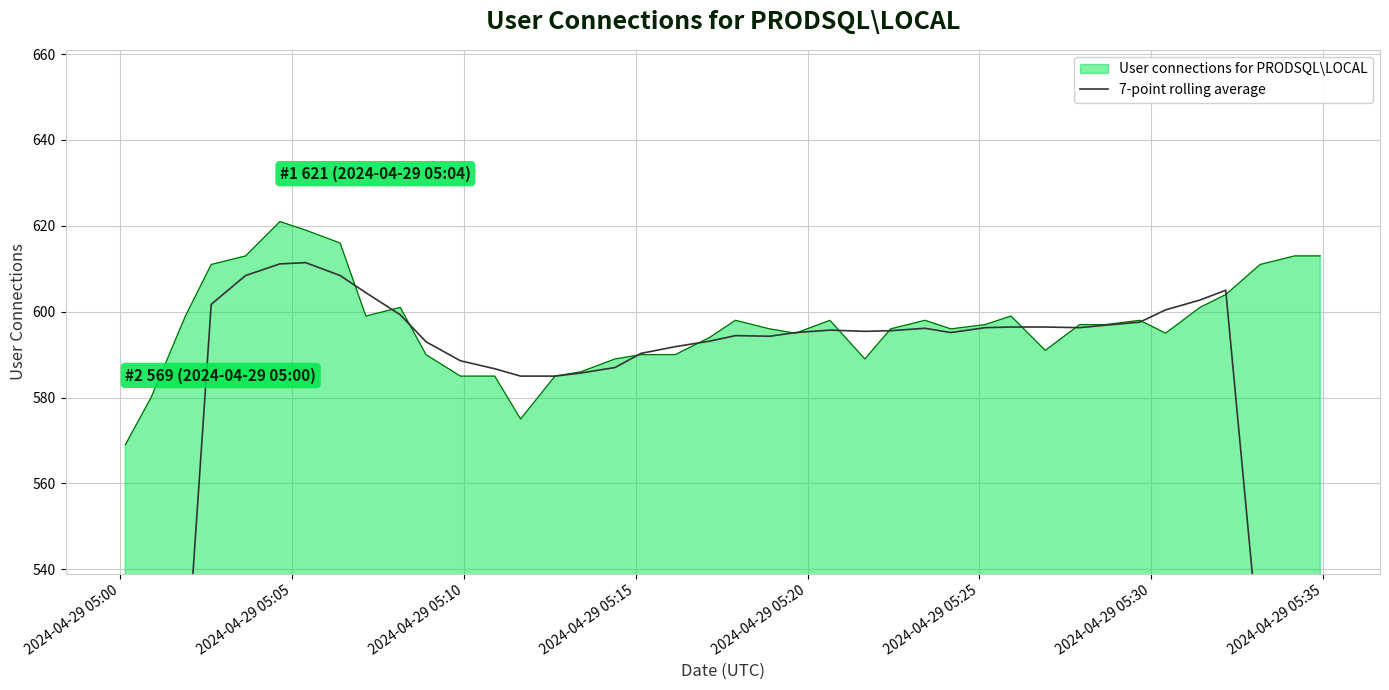

What is the ratio of the value at 23 to the value at 28?

1.0